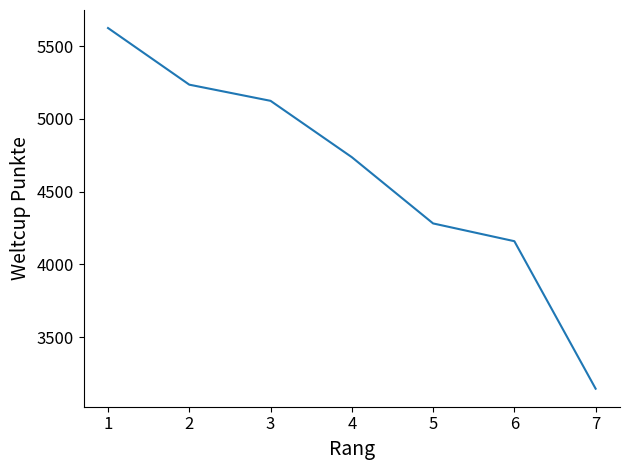

What is the greatest value displayed?

5624